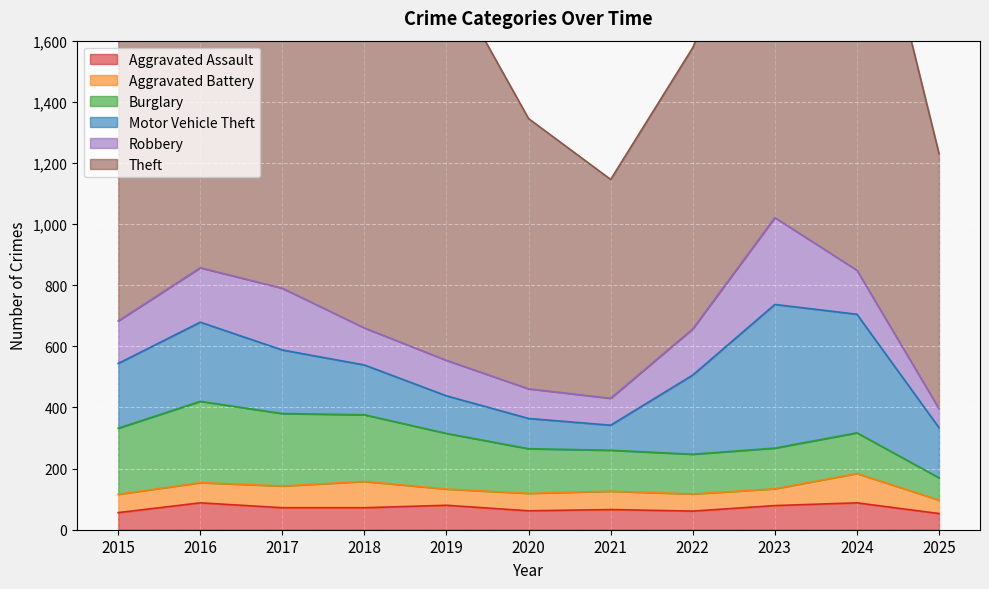

Which category has the lowest value in the Burglary series?

2025